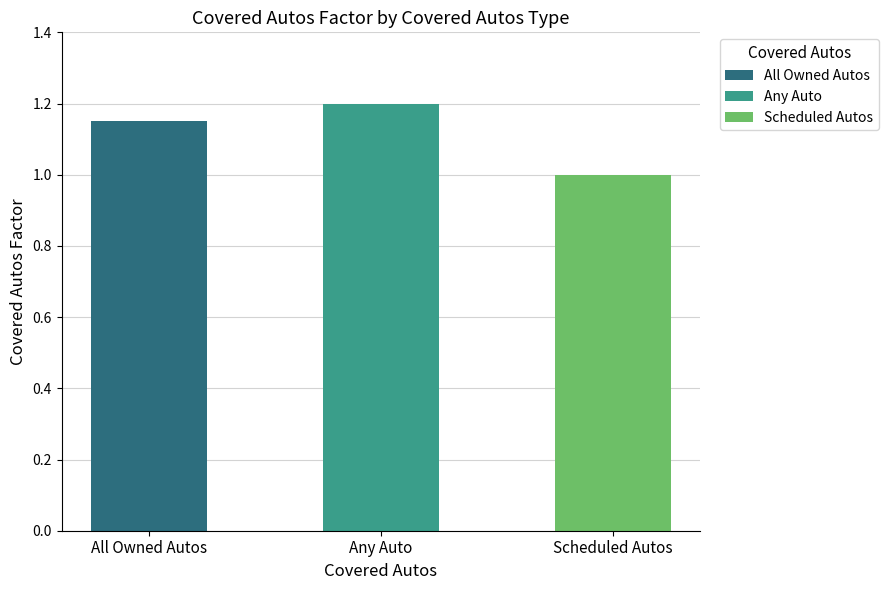

What is the difference between the values at Any Auto and Scheduled Autos?

0.2